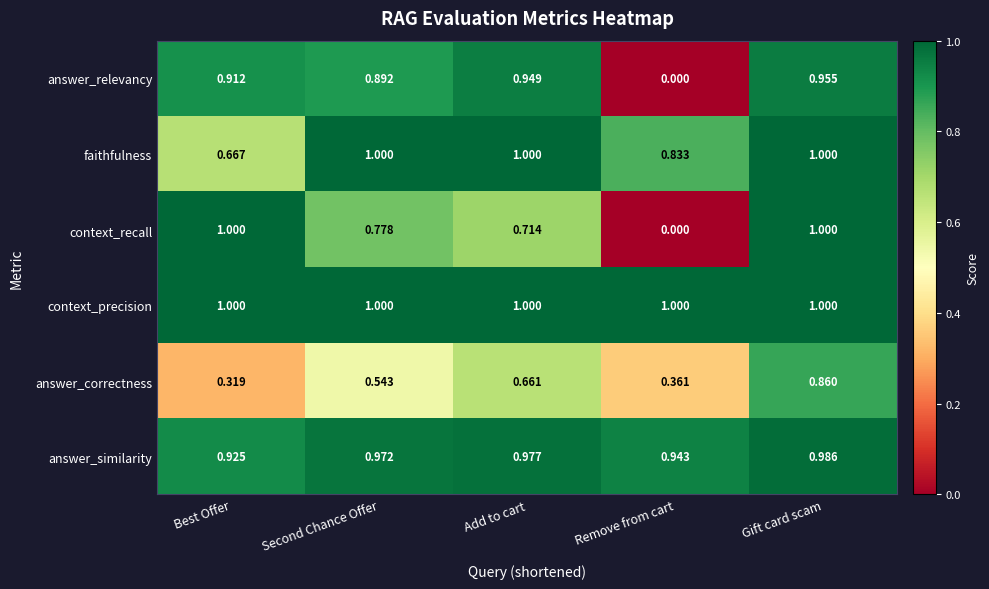

Which series has the largest range (max minus min)?

context_recall